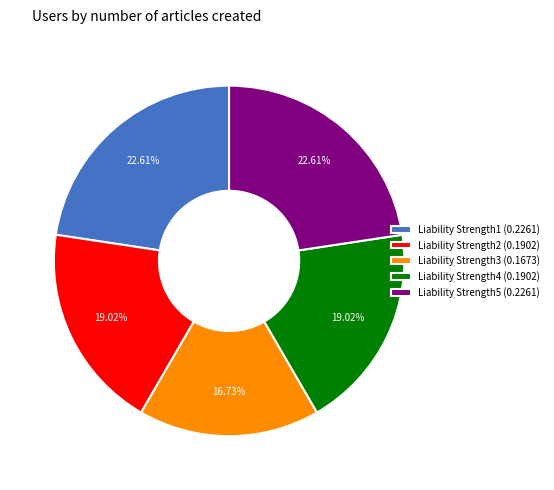

How many slices are in this pie chart?

5